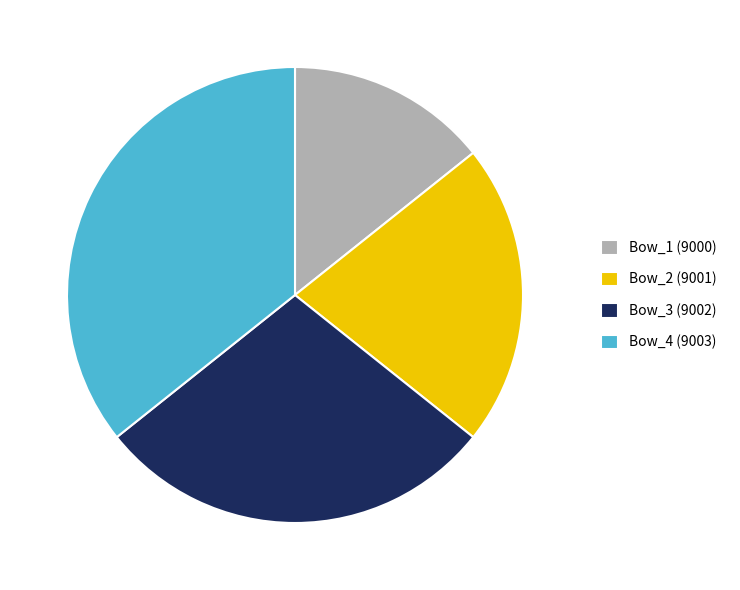

Does any single category account for the majority?

No